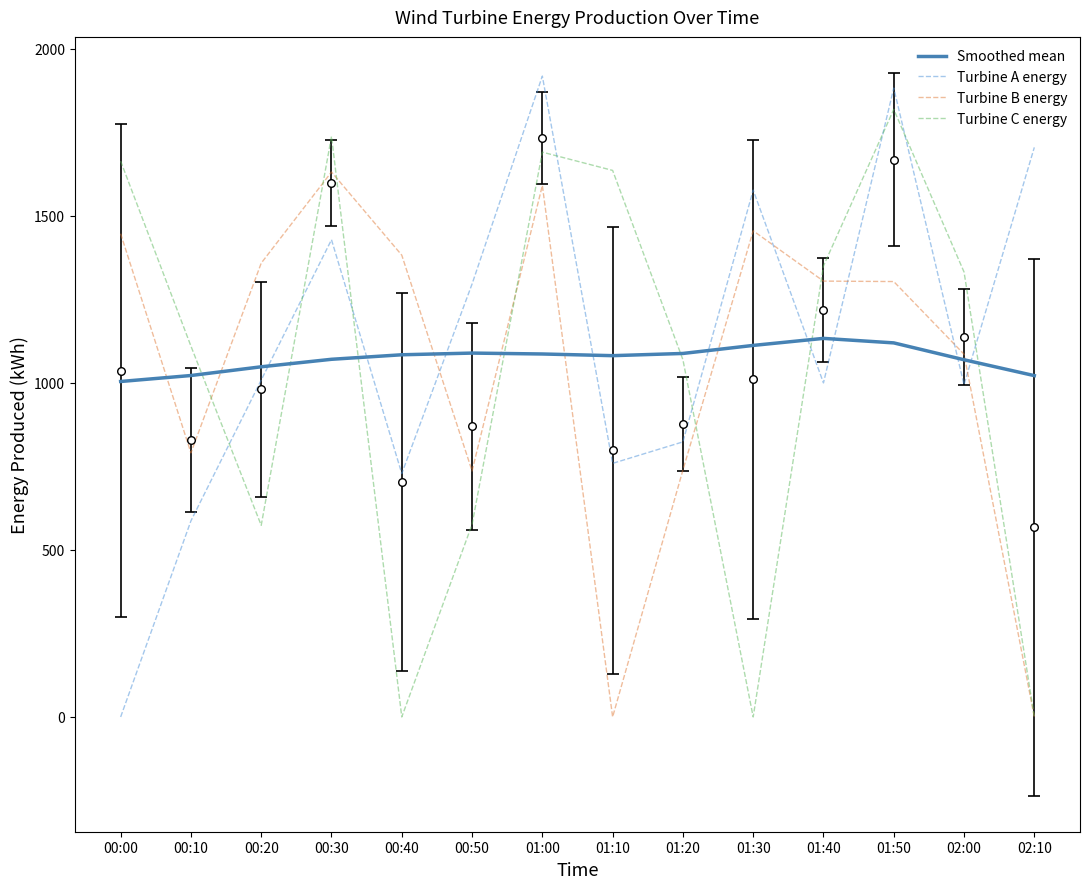

What are all the series names shown in the legend?

Smoothed mean, Turbine A energy, Turbine B energy, Turbine C energy